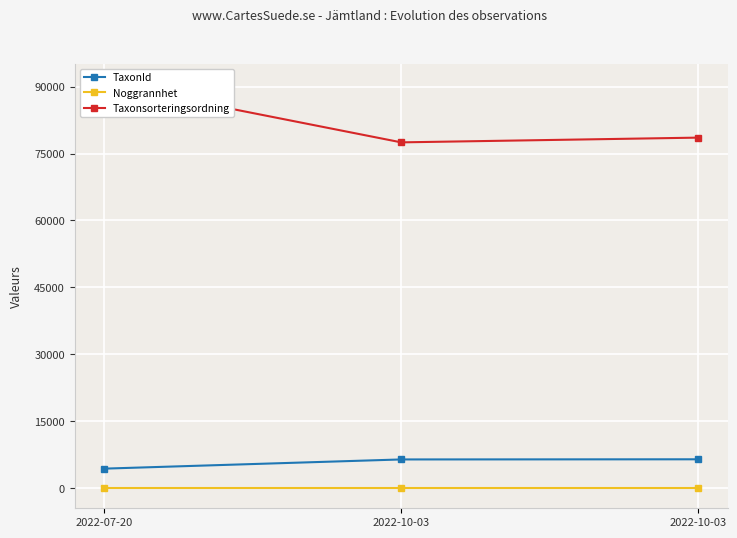

Reading left to right, transcribe all the data shown in this chart.

TaxonId: 4364	6425	6458
Noggrannhet: 10	10	10
Taxonsorteringsordning: 90653	77506	78569